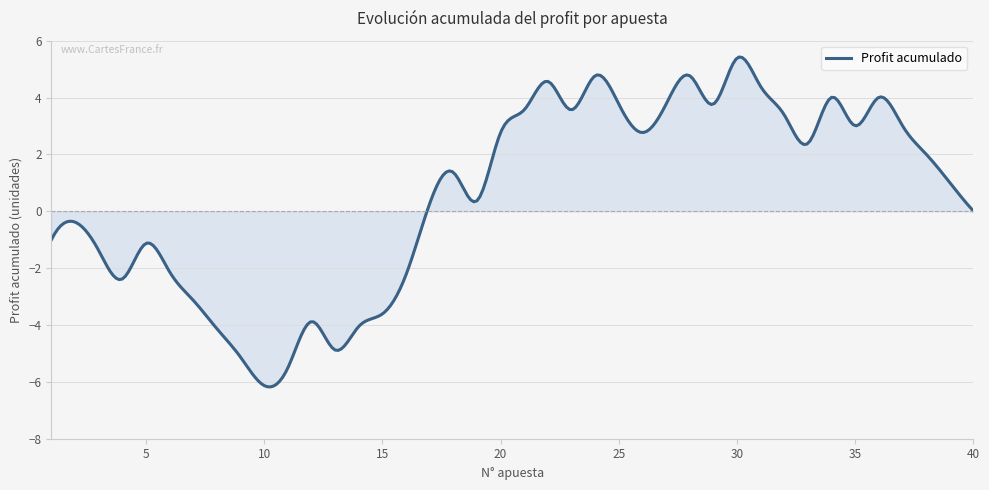

How many categories are shown in the chart?

300